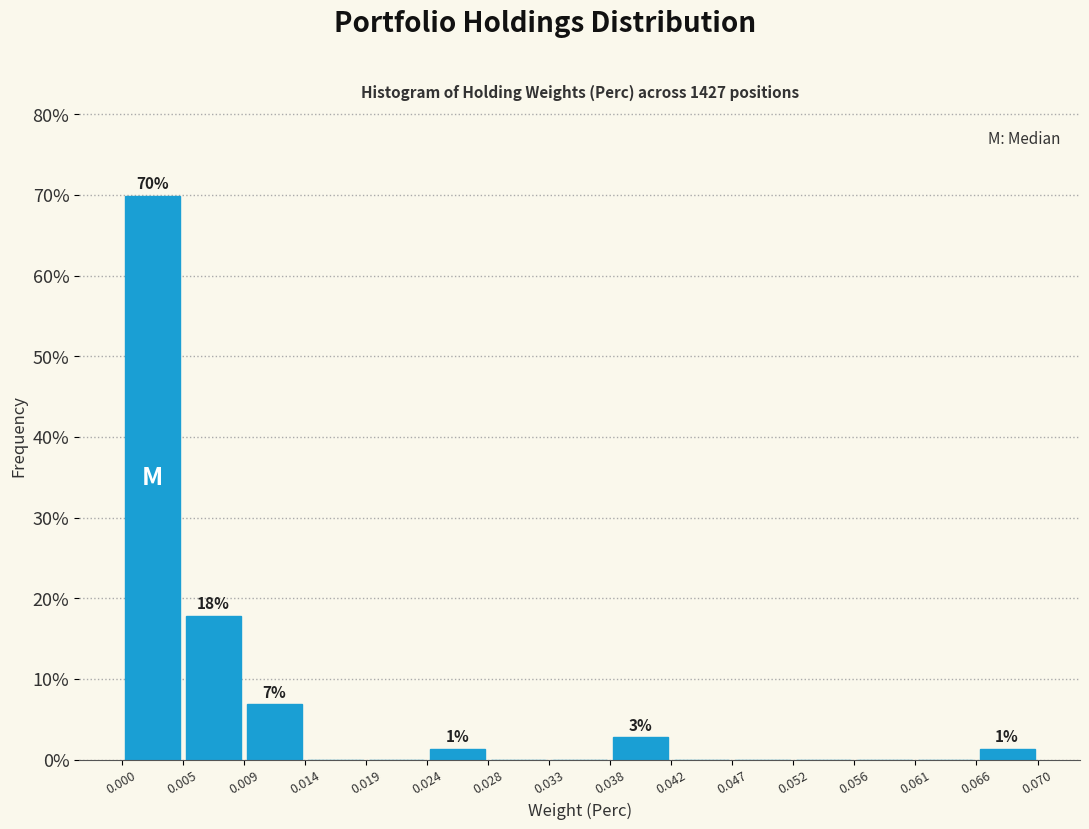

Which range on the x-axis has the tallest bar?

0.000 to 0.005